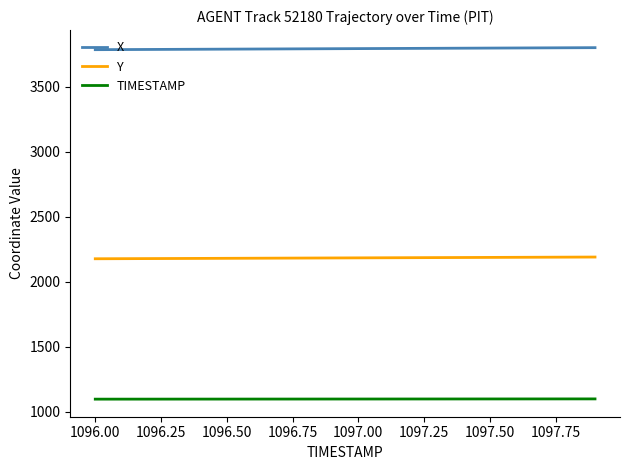

True or false: X and TIMESTAMP intersect in this chart.

False